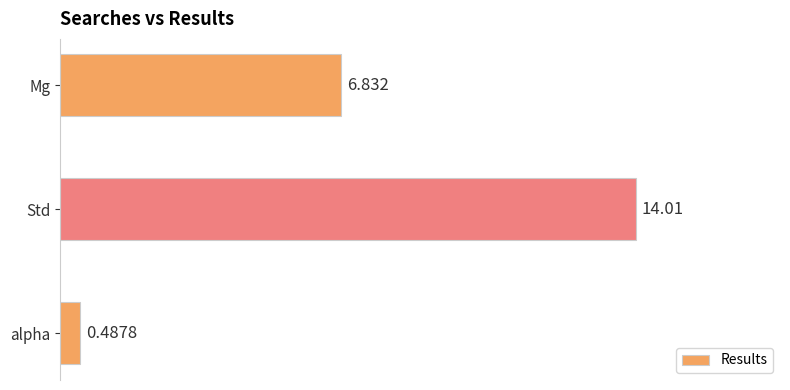

List the labels in order of value, smallest first.

alpha, Mg, Std